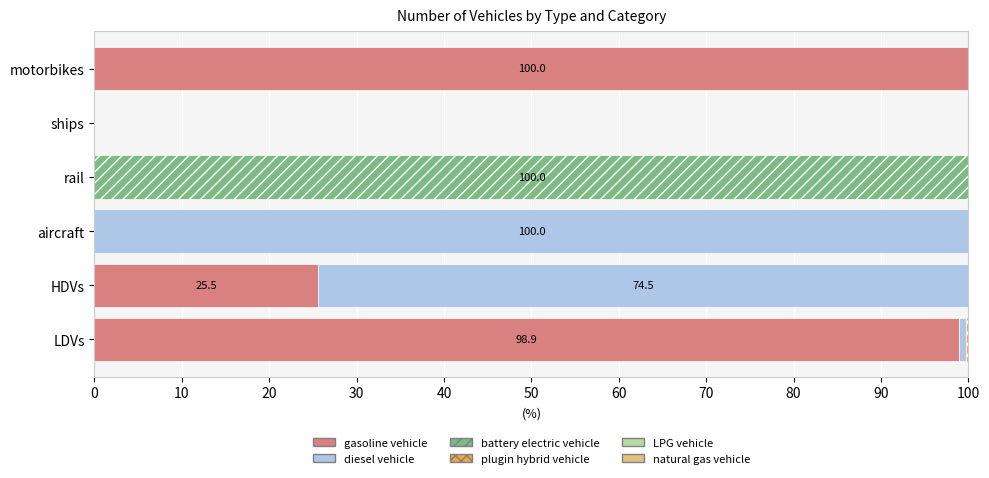

What is the maximum value for gasoline vehicle?

100.0